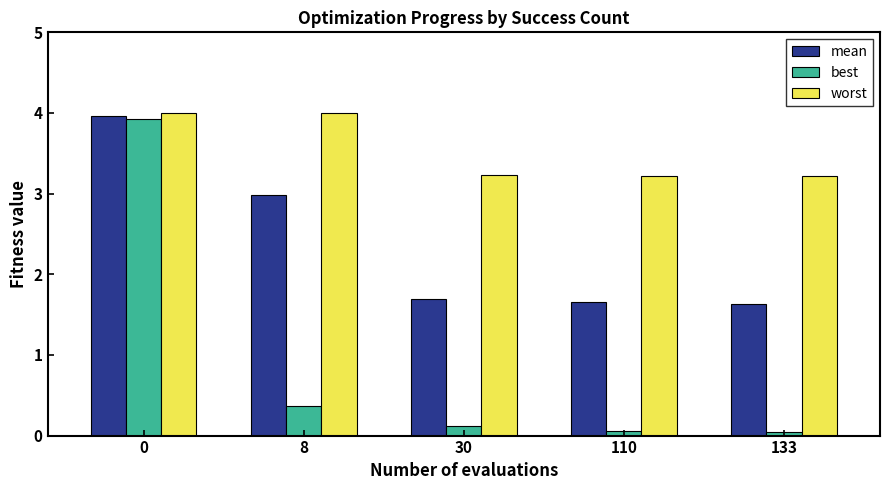

Which series changed the most between 30 and 110?

best